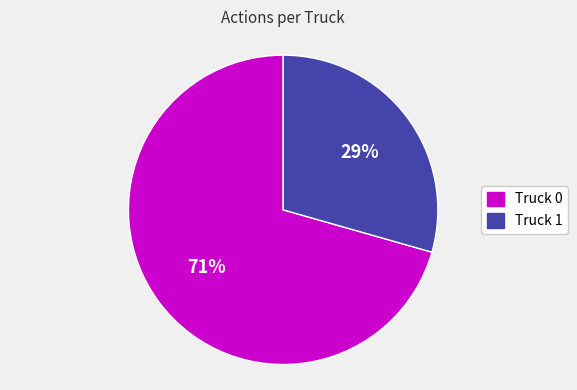

Do Truck 0 and Truck 1 together represent more than half of the pie?

Yes